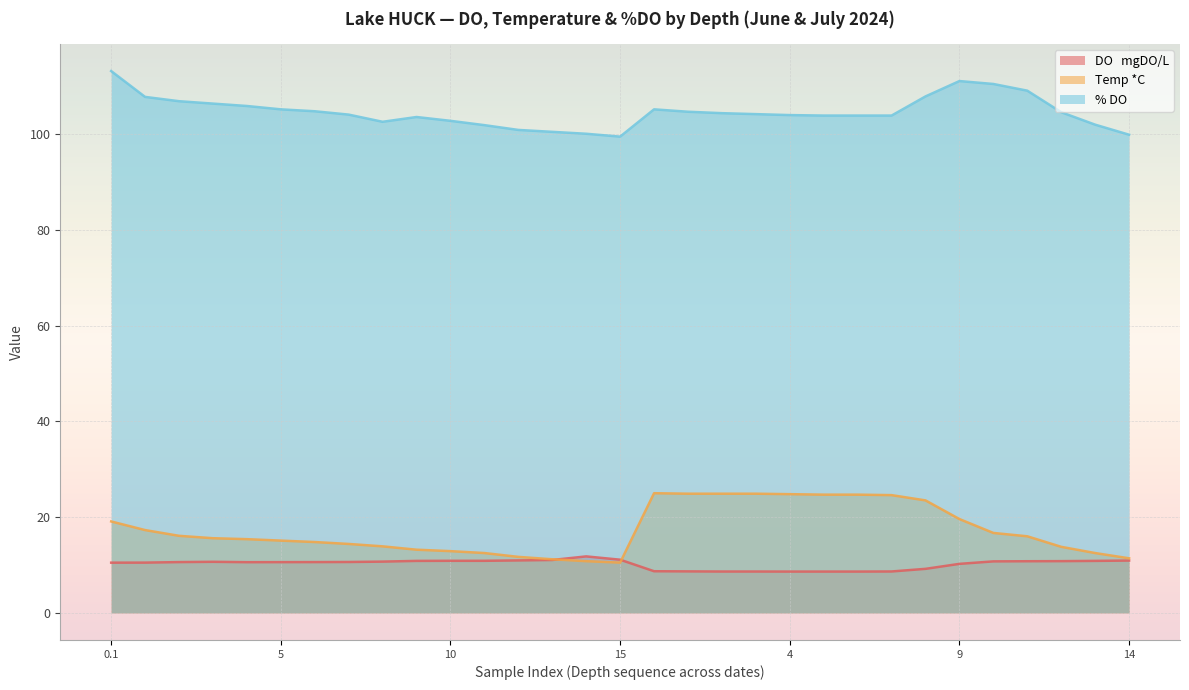

What is the minimum value shown in the chart?

8.6